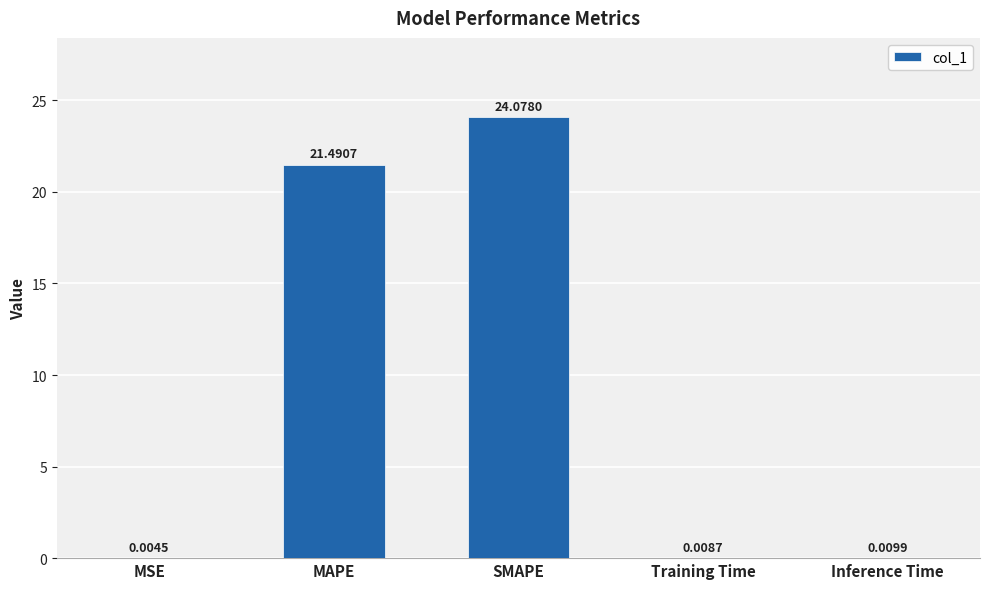

The chart shows a value of 11.2 at MAPE. True or false?

False